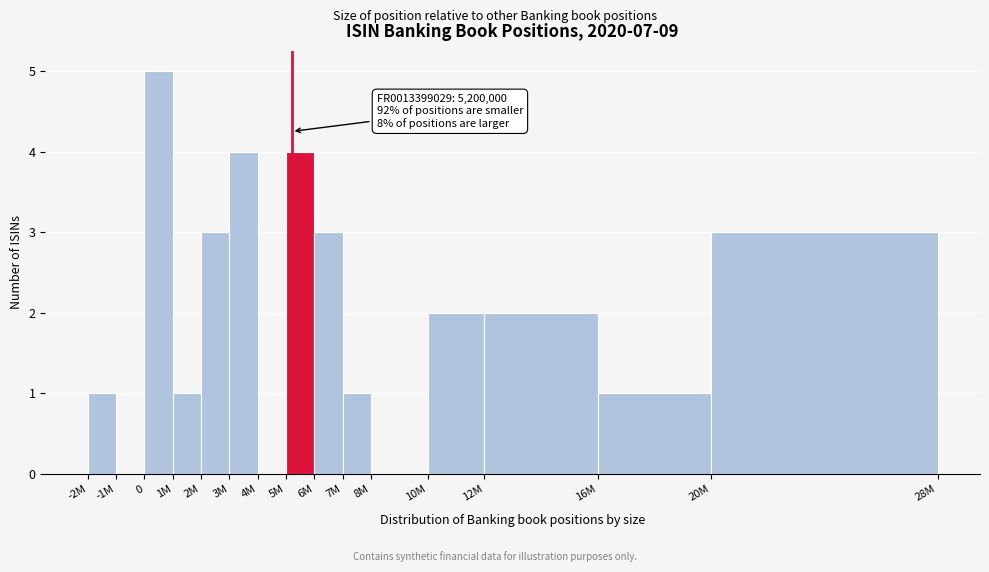

Reading right to left, what are all the values shown in this chart?

20M=3	16M=1	12M=2	10M=2	8M=0	7M=1	6M=3	5M=4	4M=0	3M=4	2M=3	1M=1	0=5	-1M=0	-2M=1